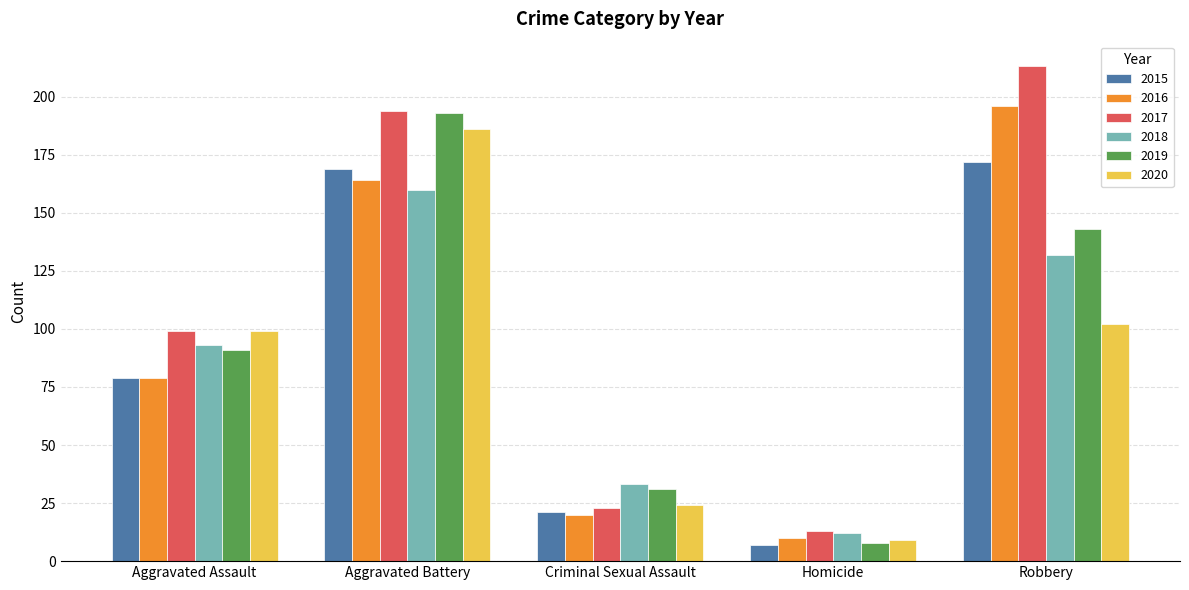

How many bars are there in total?

30